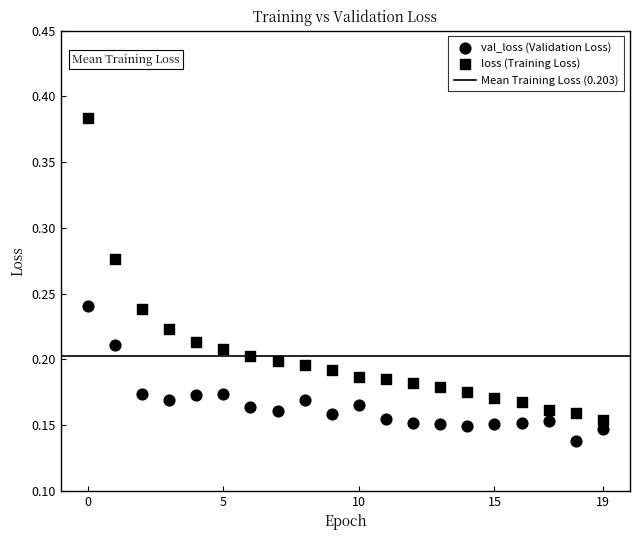

How many data points are displayed?

40